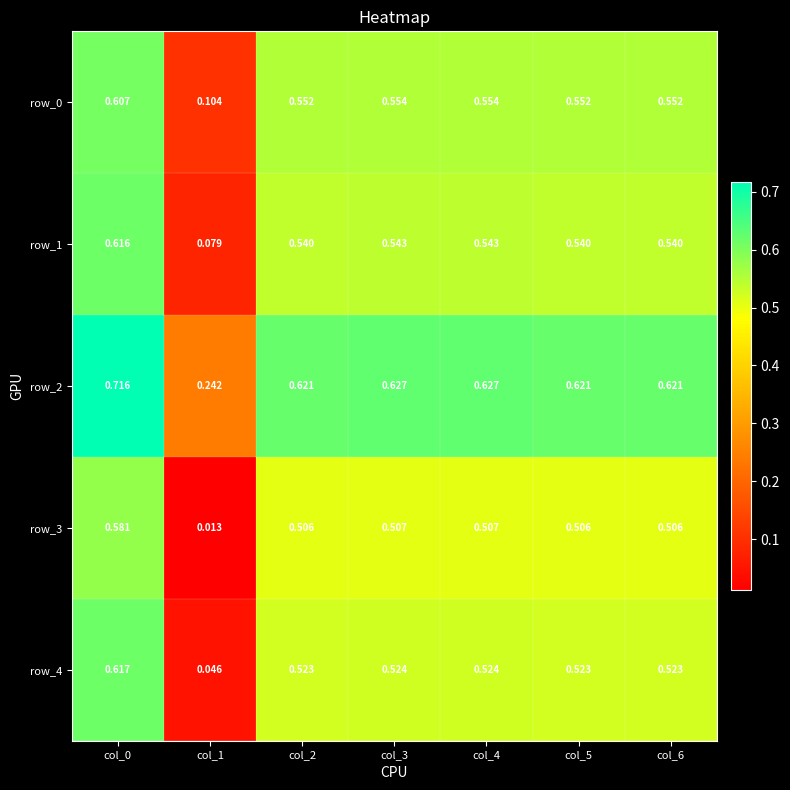

Is the value of row_3 at col_0 greater than the value of row_4 at col_0?

No